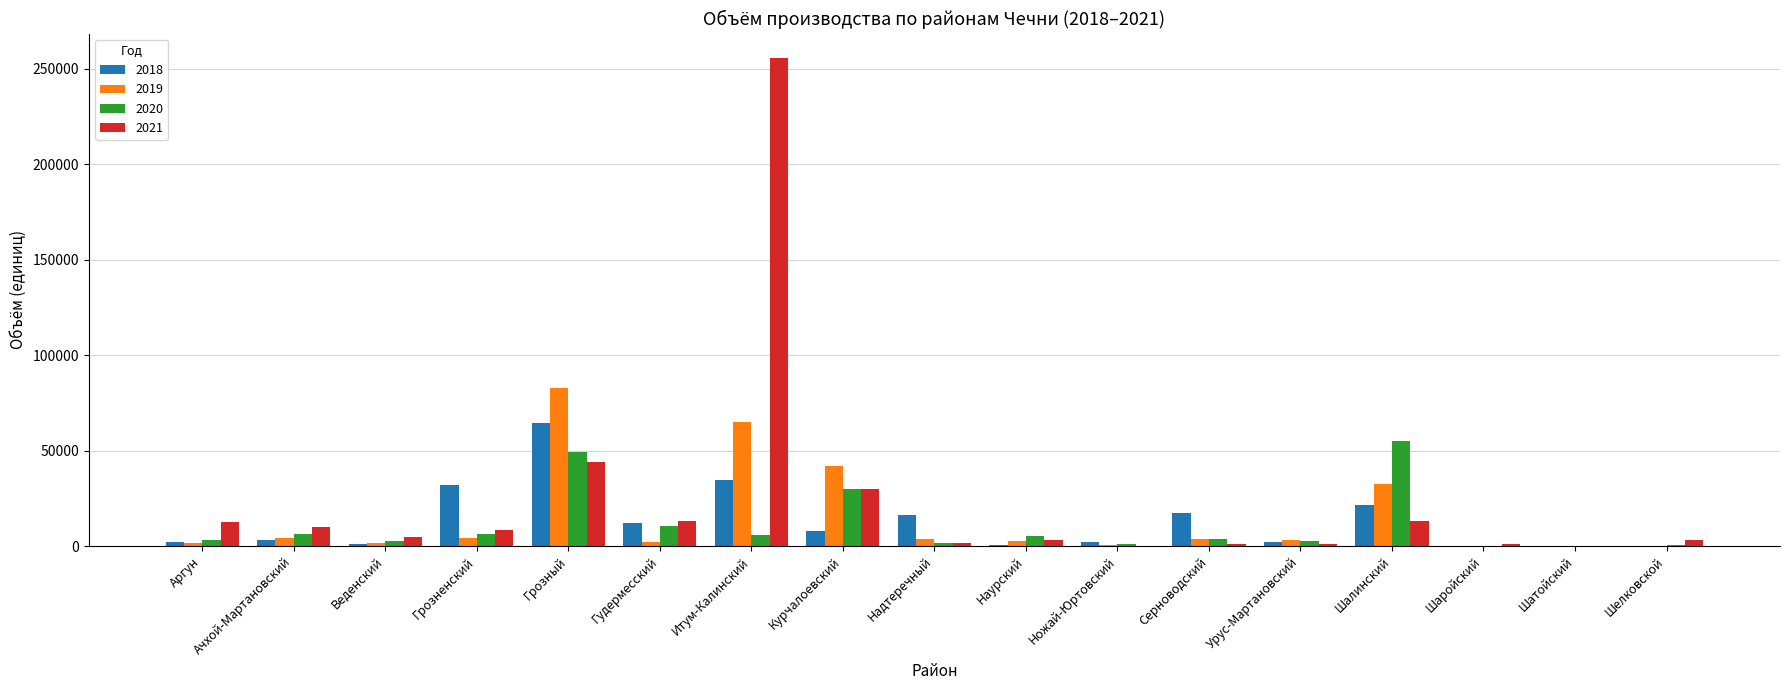

Are the bars grouped side by side (vs. stacked)?

Yes